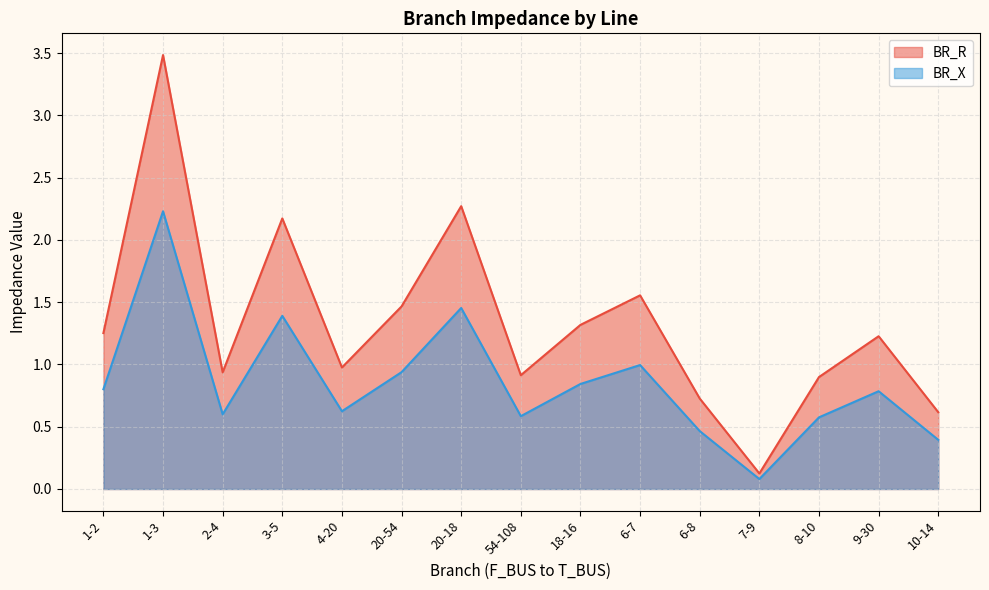

List the labels in order of BR_R value, largest first.

1-3, 20-18, 3-5, 6-7, 20-54, 18-16, 1-2, 9-30, 4-20, 2-4, 54-108, 8-10, 6-8, 10-14, 7-9